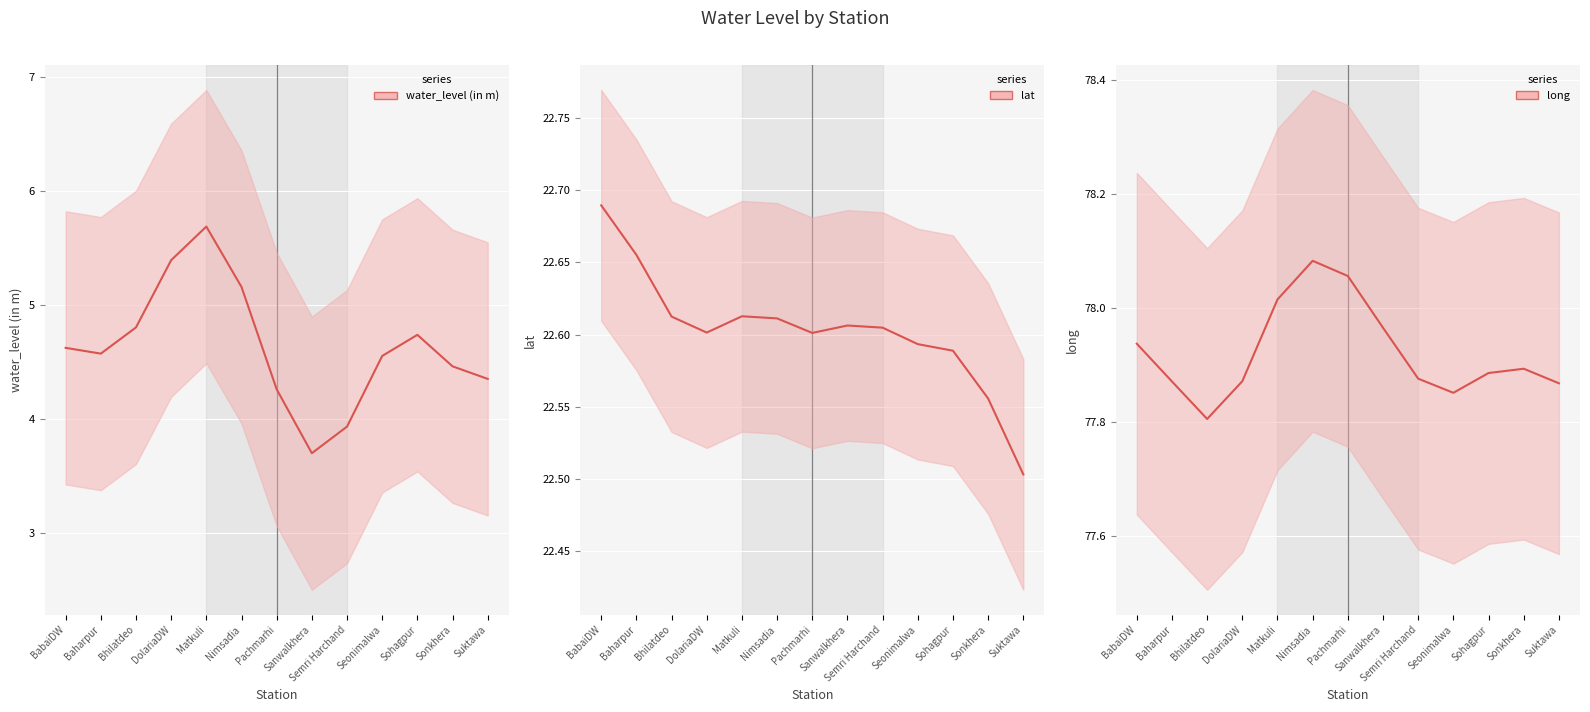

The value of long (line) at Nimsadia is 78.1. True or false?

True